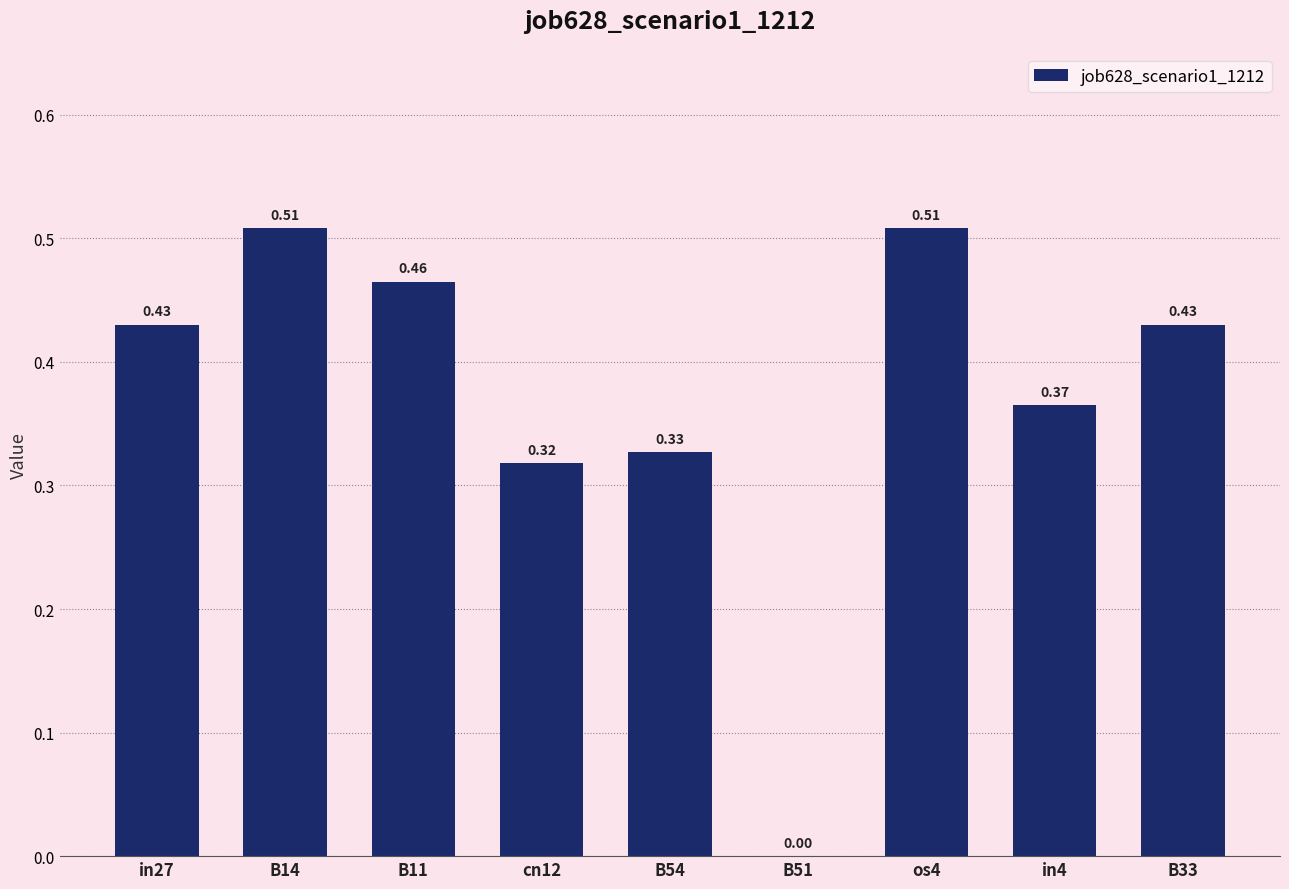

Which has a higher value, in27 or B14?

B14